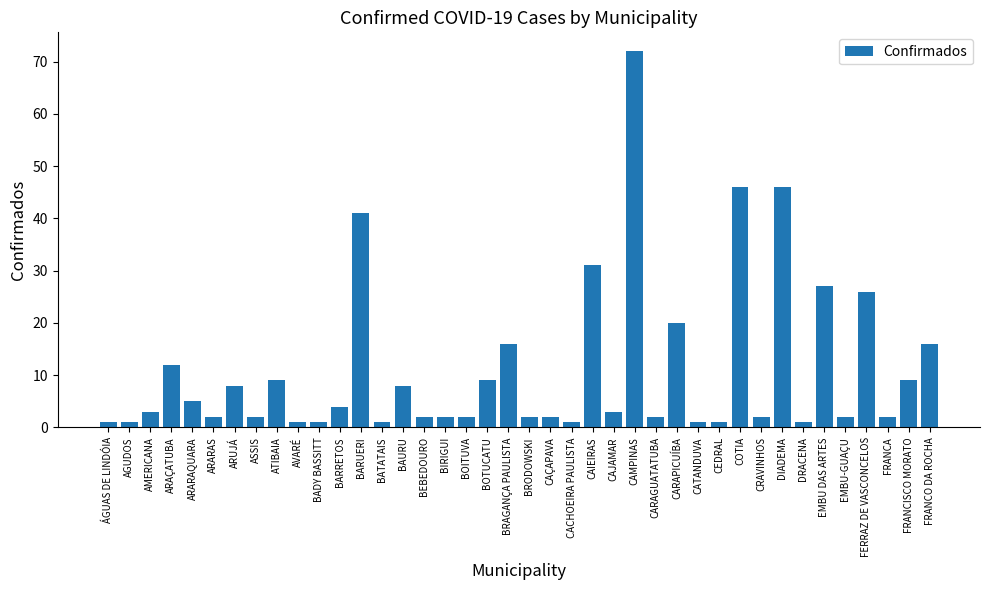

What is the smallest value displayed?

1